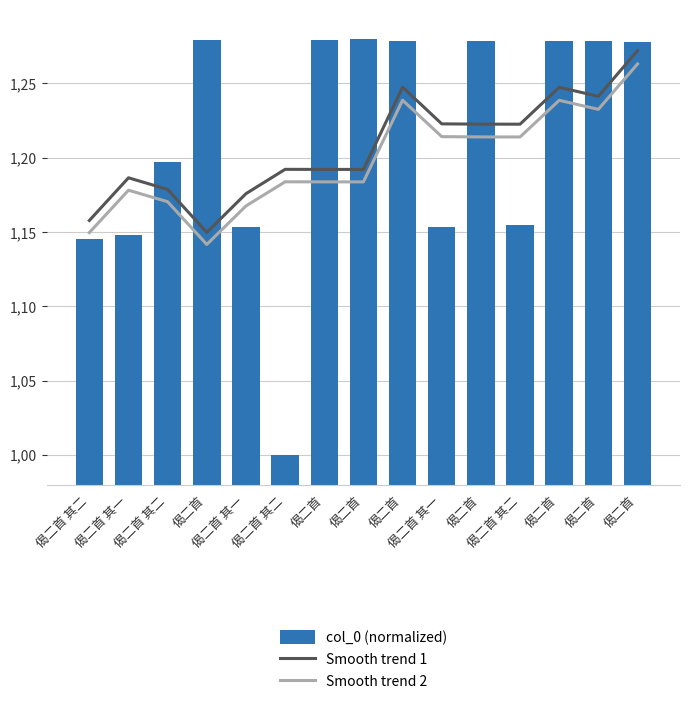

The value of col_0 (normalized) at 偈二首 其二 is 1.2. True or false?

True